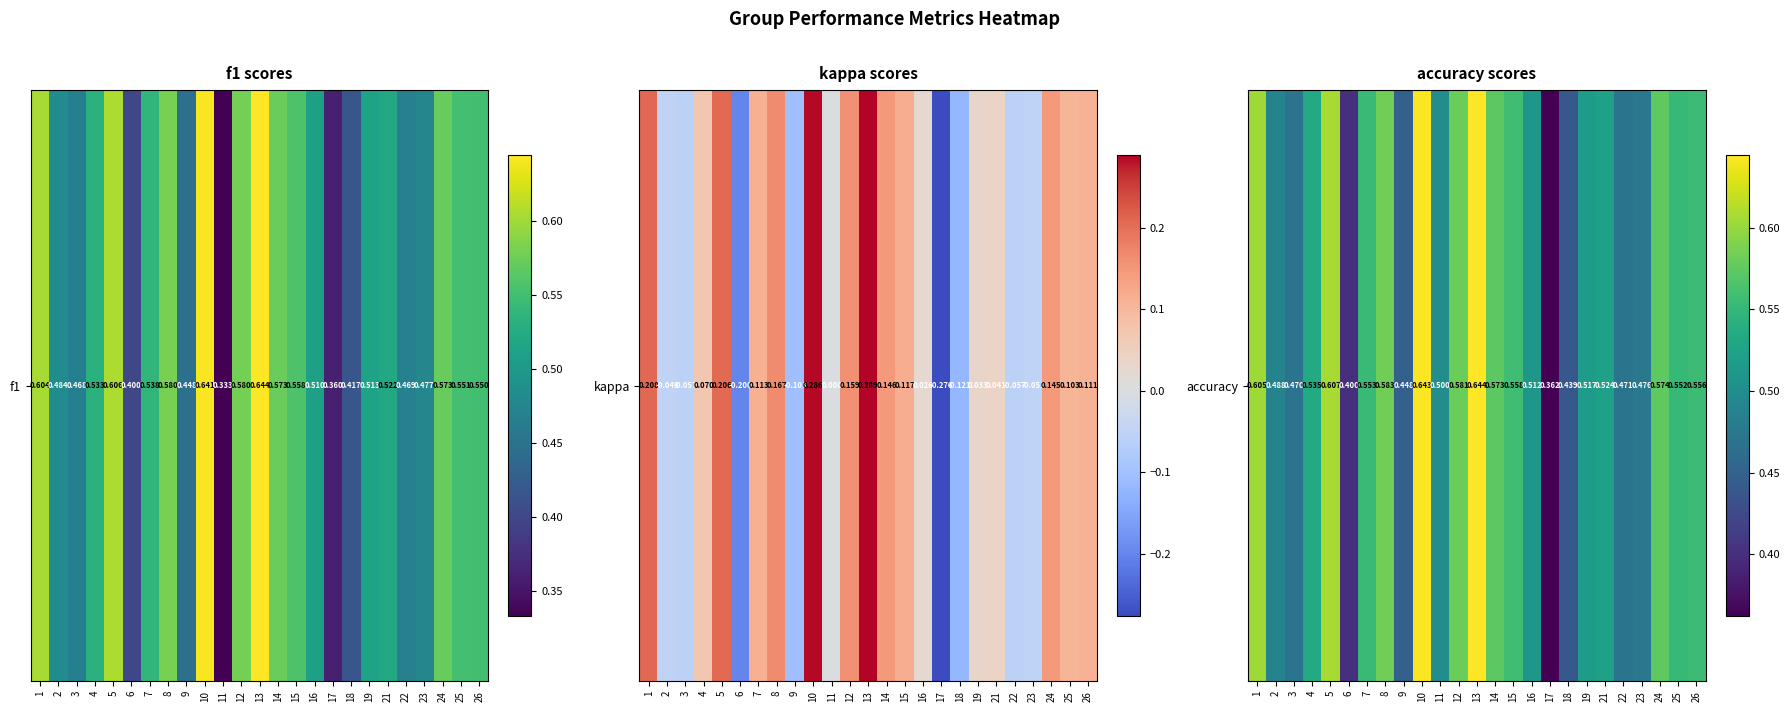

What is the sum of all values?

13.2